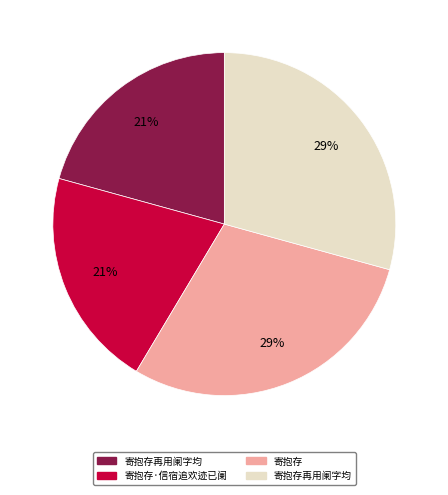

Is there any slice that represents more than half of the pie?

No